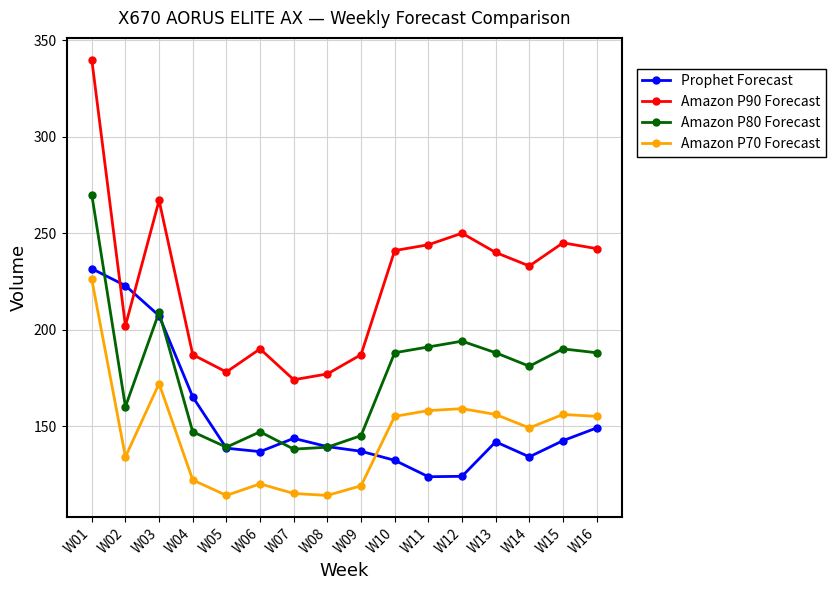

How many interior local peaks does the Prophet Forecast series have?

2